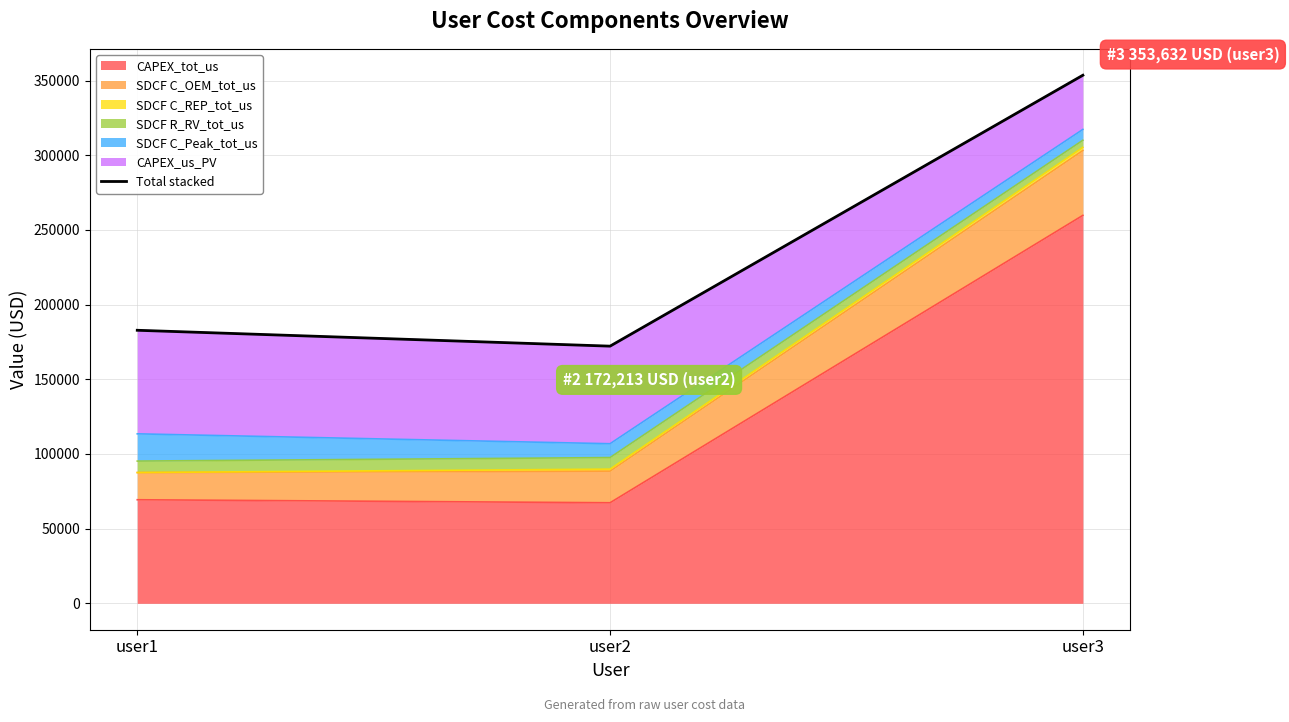

What is the change in value from user2 to user3?

+181419.0